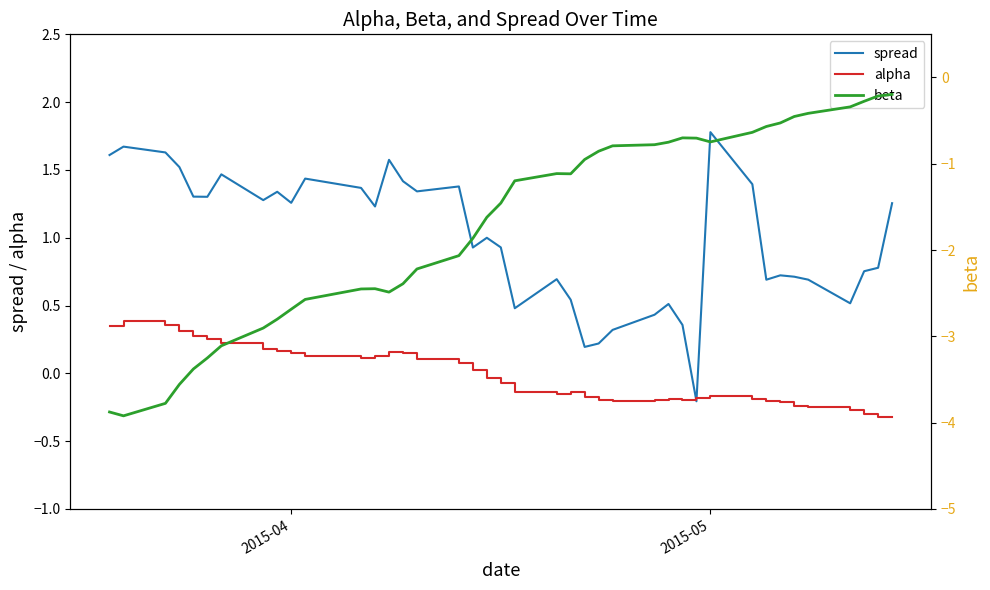

How many data points in beta are above -1?

17